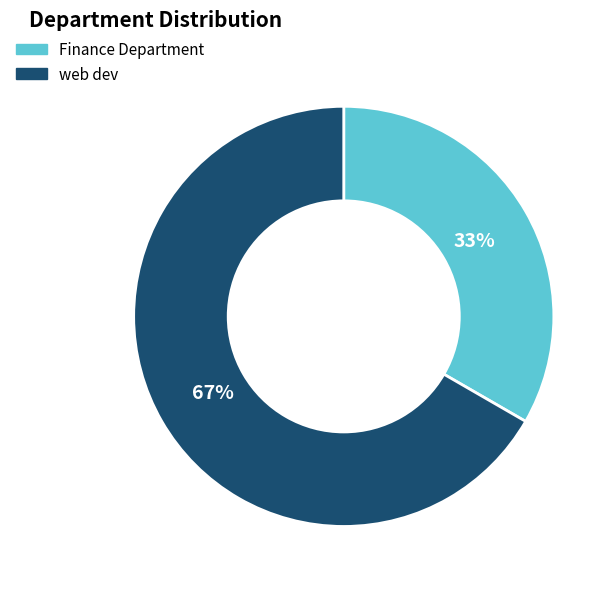

What is the ratio of the value at web dev to the value at Finance Department?

2.0